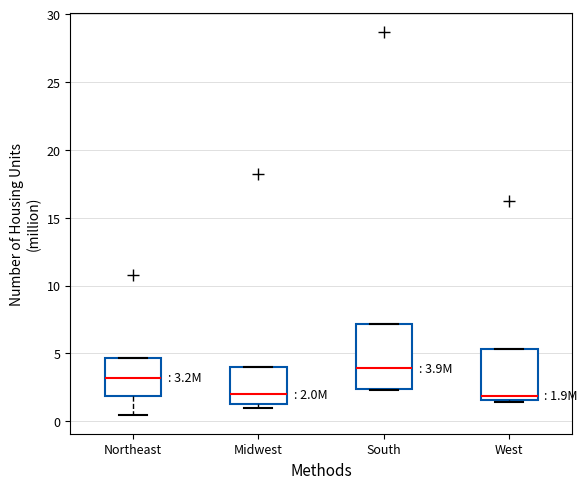

Which box is the tallest, from its lower edge to its upper edge?

South